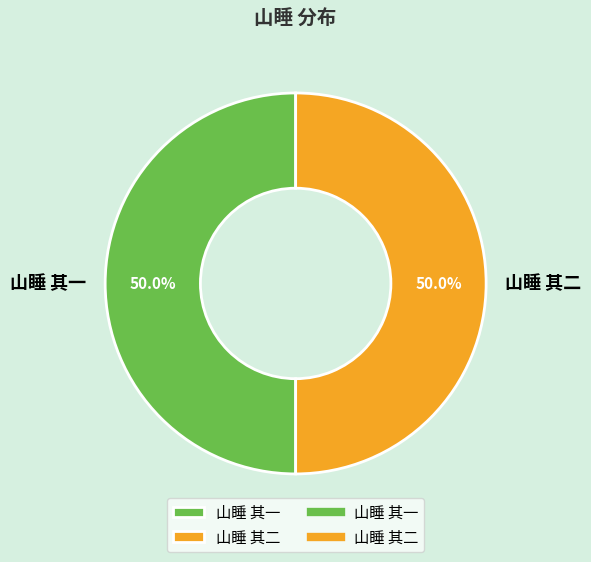

The 山睡 其二 slice represents 42% of the pie. True or false?

False